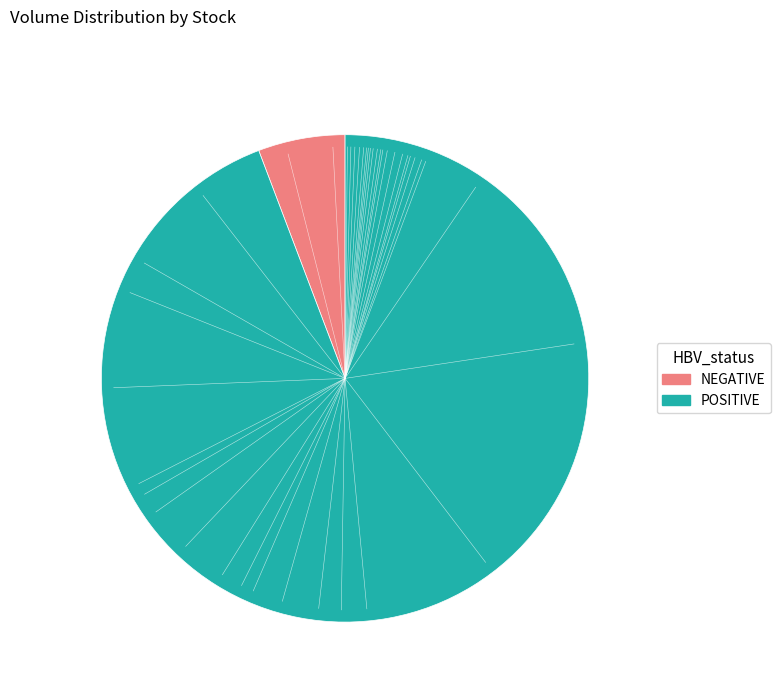

Count the number of slices in the pie.

2